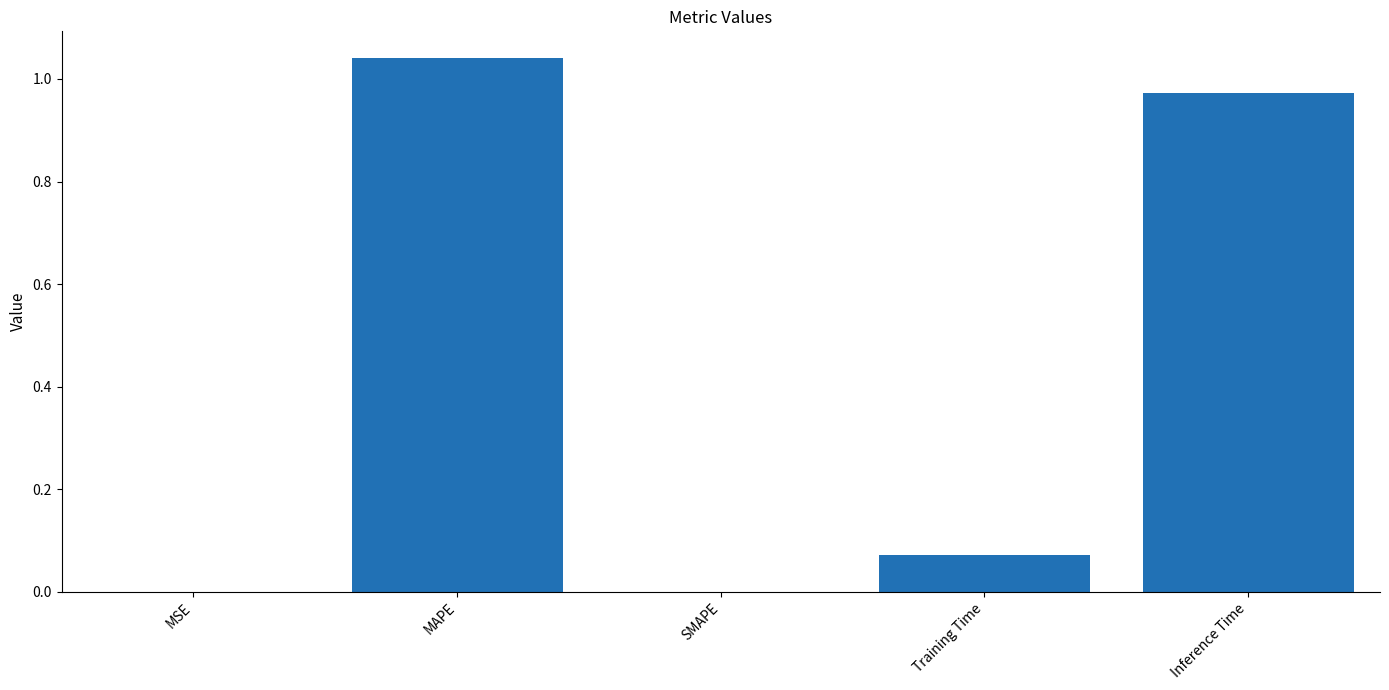

What is the average value?

0.4